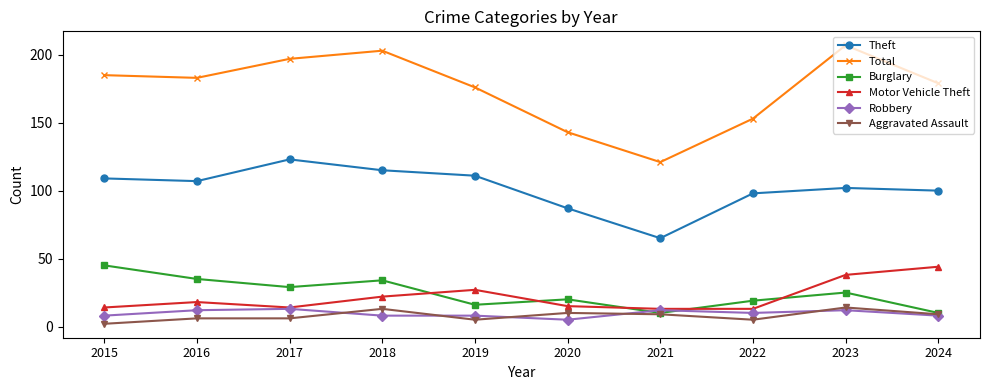

True or false: Burglary and Total intersect in this chart.

False